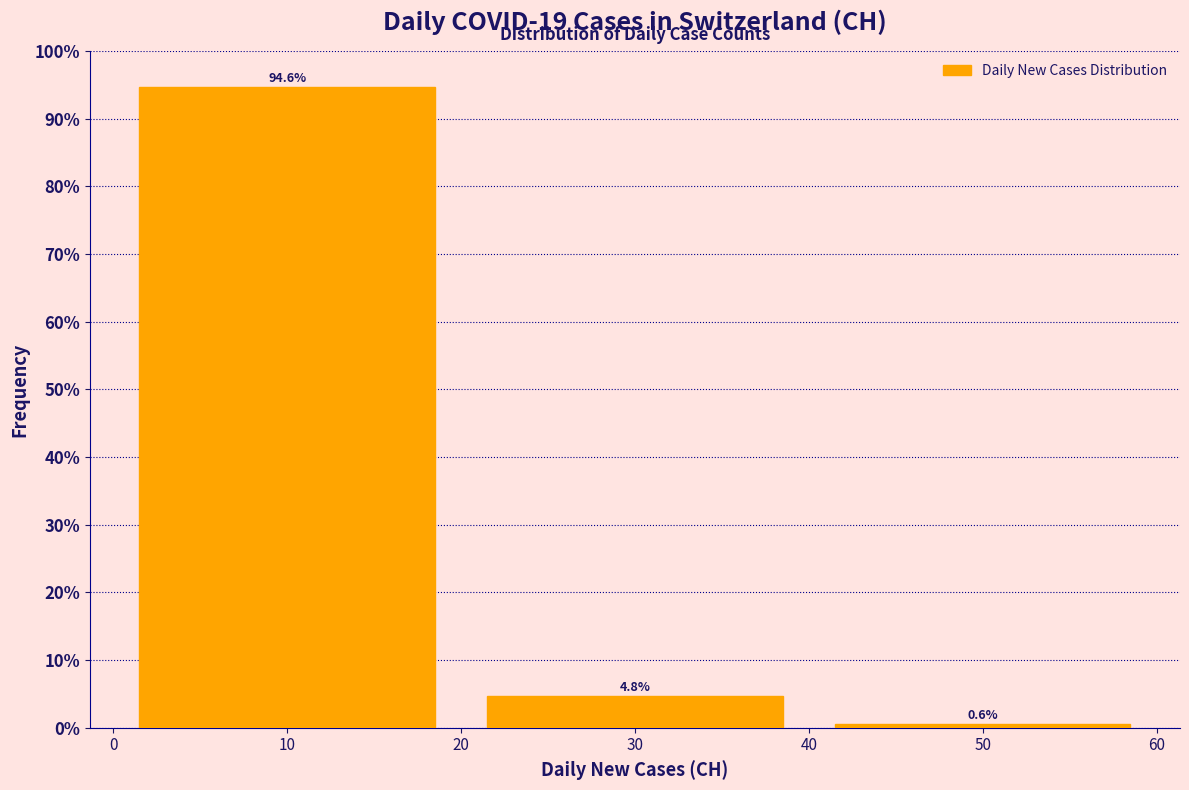

How tall is the bar that spans 40 to 60 on the x-axis?

0.6